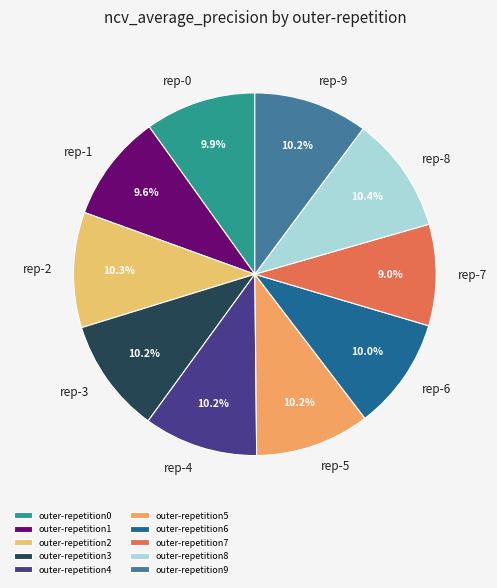

To the nearest percent, what is the combined percentage of outer-repetition0 and outer-repetition6?

20%